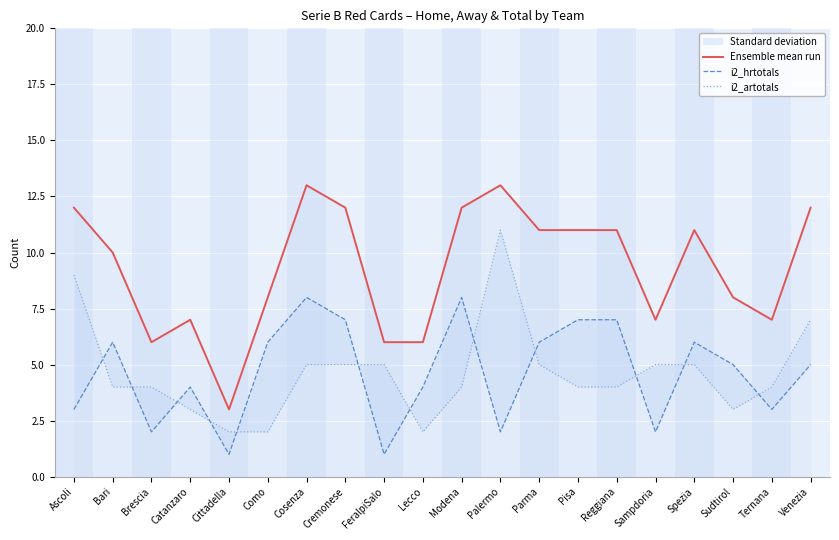

True or false: i2_artotals and Ensemble mean run intersect in this chart.

False